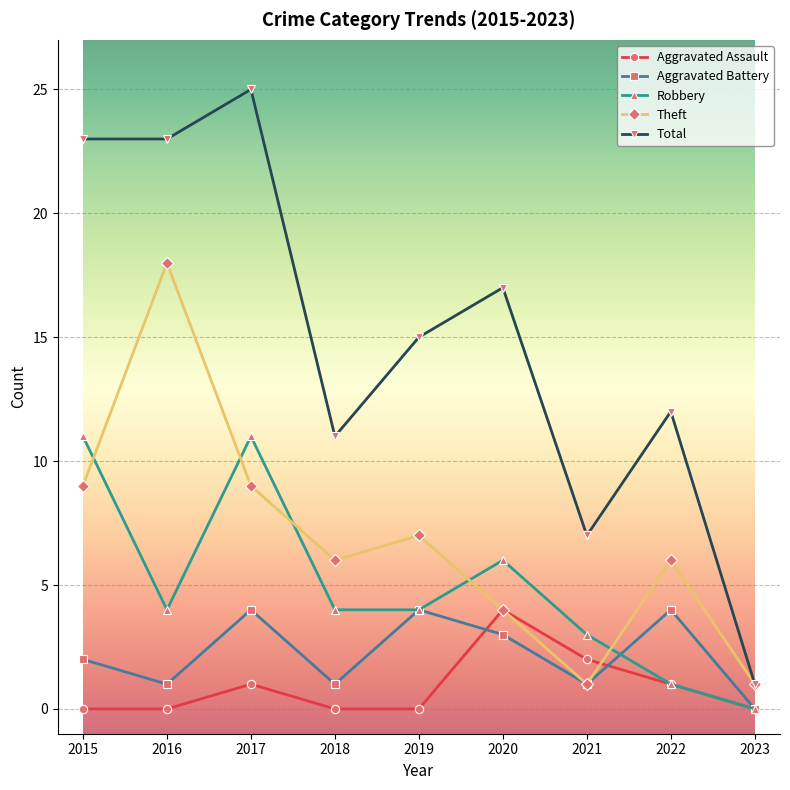

Count the number of data series in this chart.

5